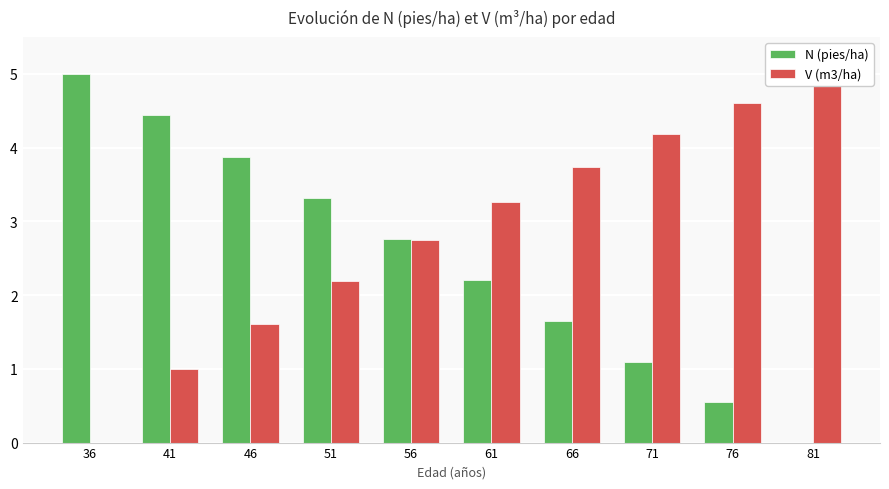

How many positive values does the V (m3/ha) series have?

9